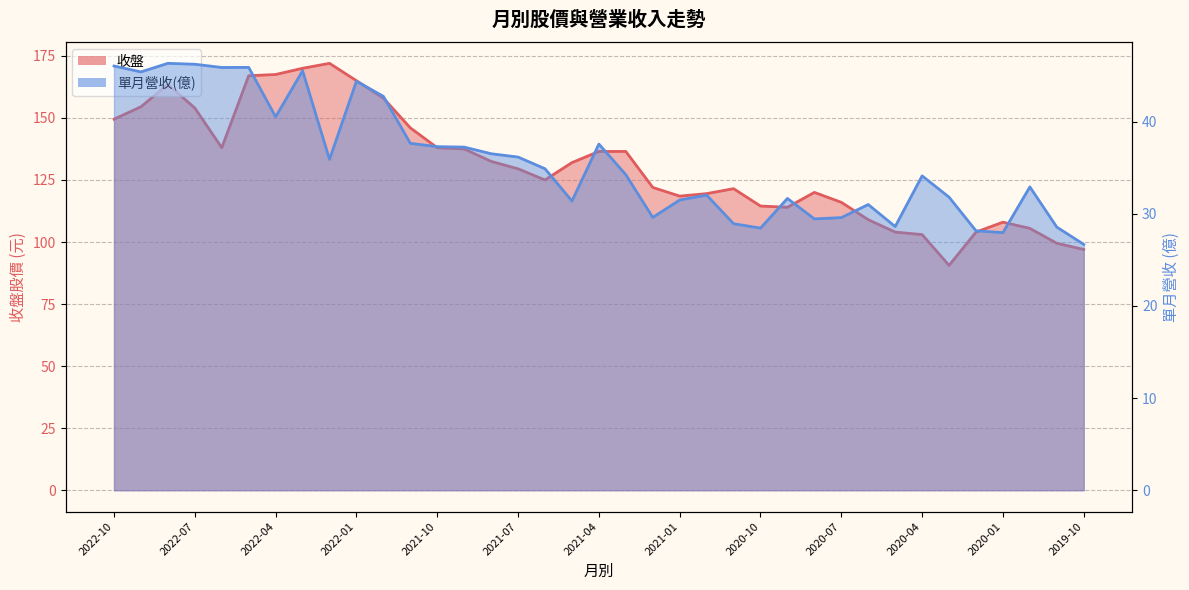

Reading left to right, what are all the values shown in this chart?

收盤: 149.5	154.5	163.5	154.0	138.0	167.0	167.5	170.0	172.0	165.0	158.0	146.0	138.0	137.5	132.5	129.5	125.0	132.0	136.5	136.5	122.0	118.5	119.5	121.5	114.5	114.0	120.0	116.0	109.0	104.0	103.0	90.6	104.0	108.0	105.5	99.5	97.0
單月營收(億): 46.0	45.4	46.3	46.2	45.9	45.9	40.5	45.5	35.9	44.4	42.7	37.6	37.3	37.2	36.5	36.1	34.9	31.4	37.6	34.2	29.6	31.5	32.0	28.9	28.4	31.7	29.4	29.6	31.0	28.6	34.1	31.8	28.1	27.9	32.9	28.6	26.7